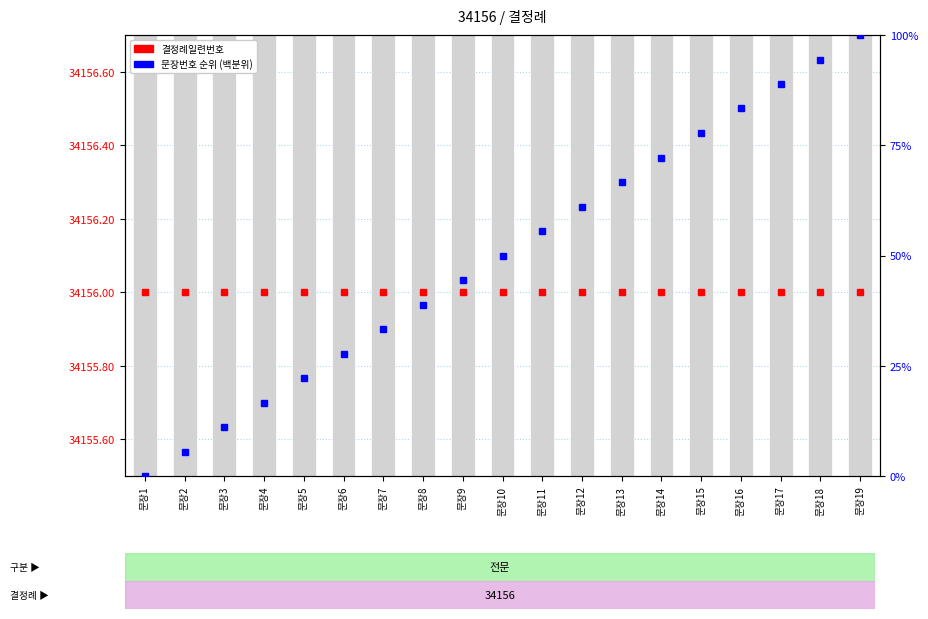

What is the maximum value for 문장번호 순위 (백분위)?

100.0